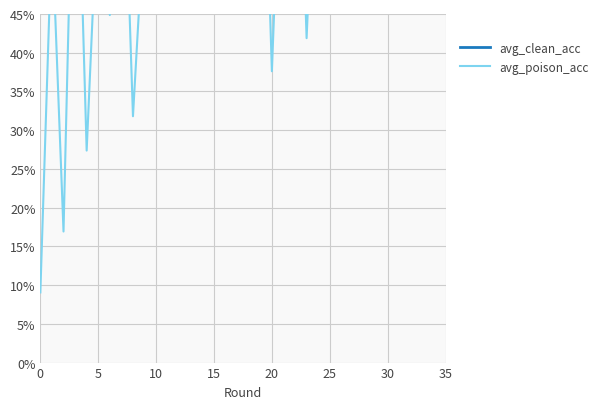

Between 32 and 25, which is larger?

32